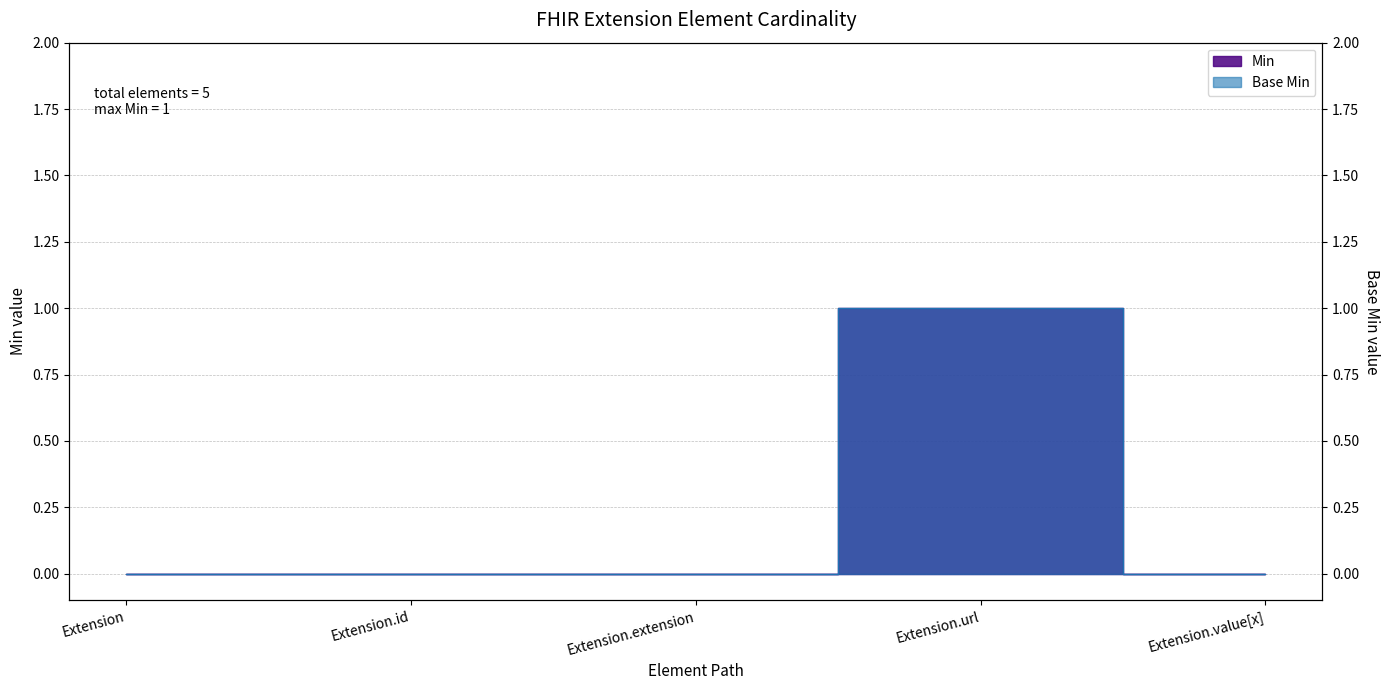

At which category does Base Min reach its first local peak?

Extension.url